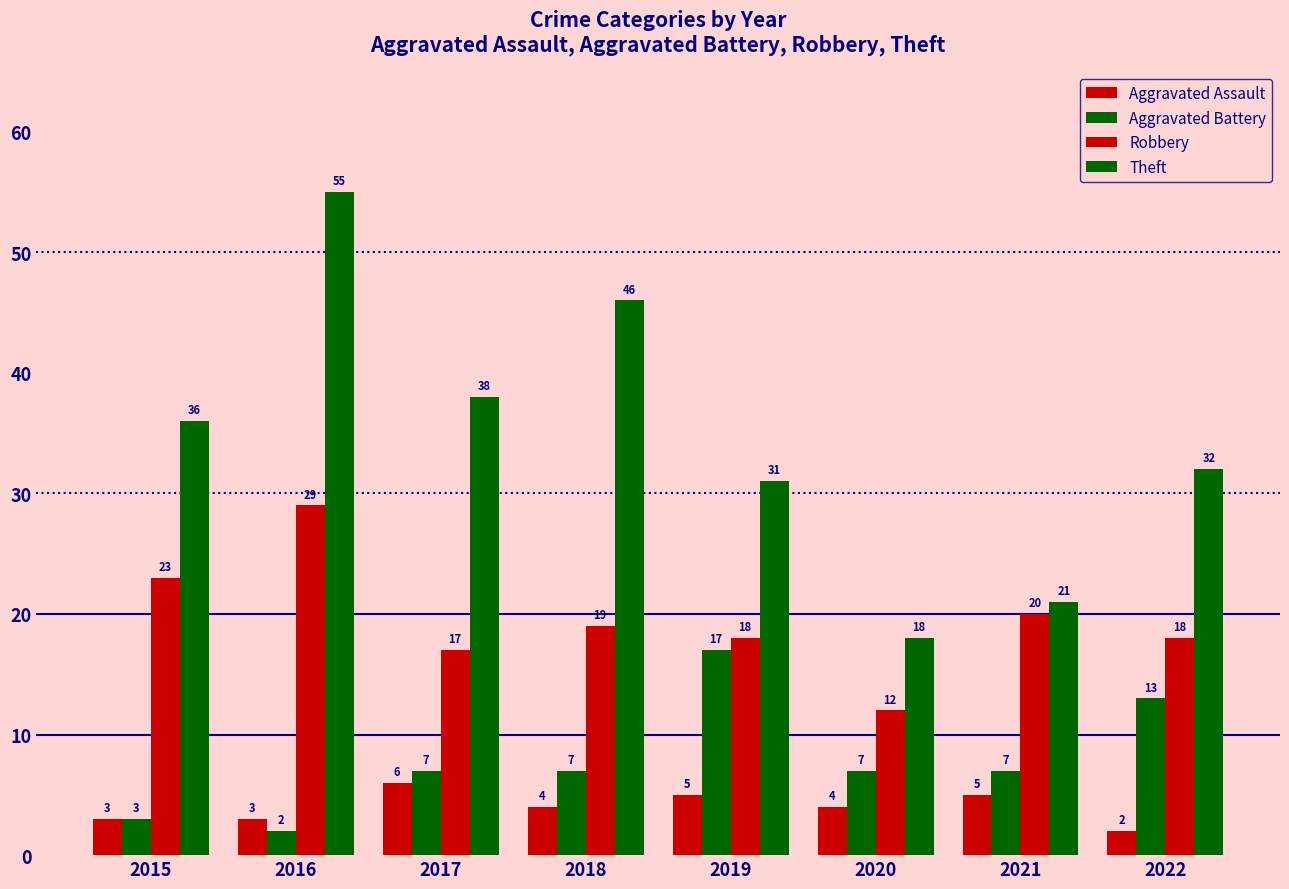

How many data points in Aggravated Battery are less than 7?

2